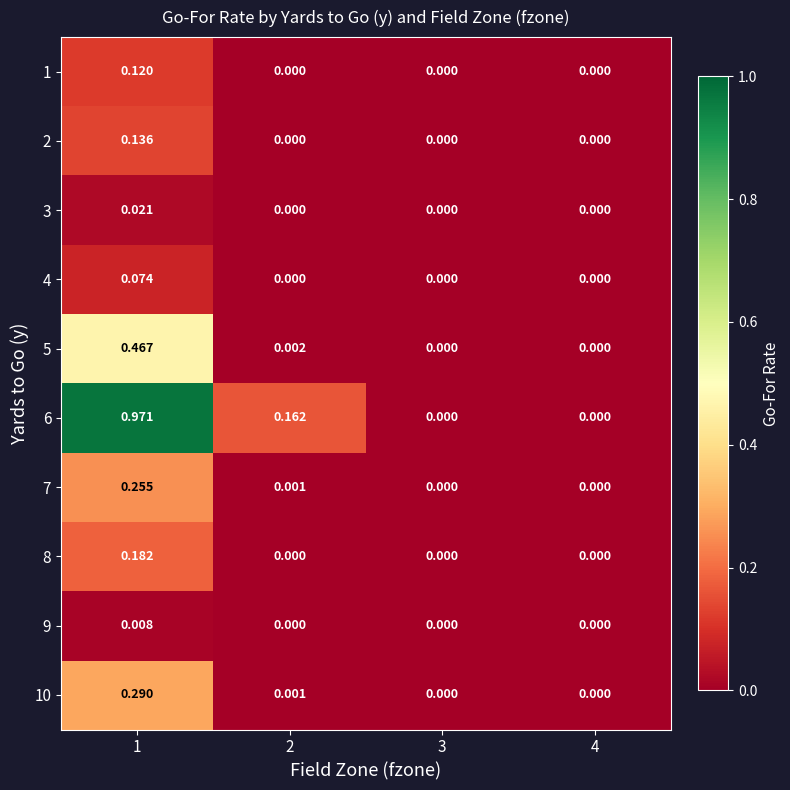

Is the value of 7 at 1 greater than the value of 8 at 3?

Yes